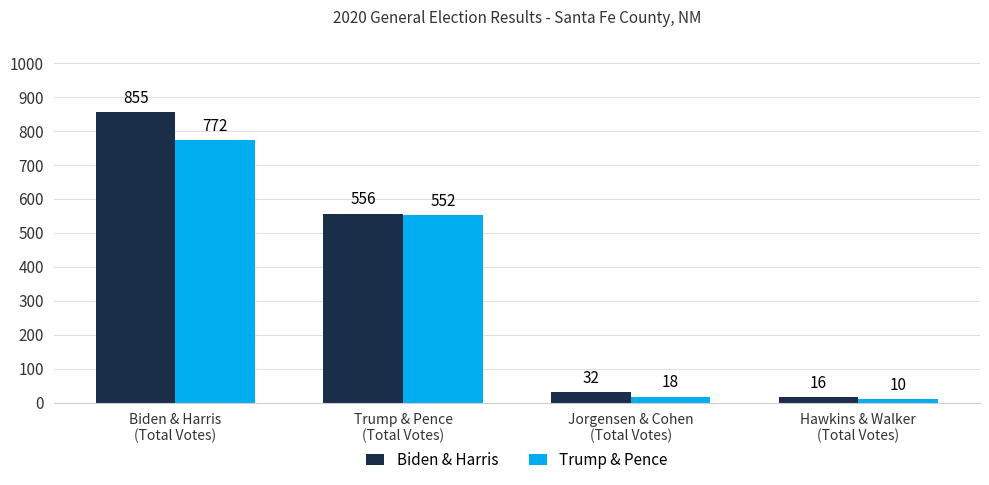

Which series has the largest range (max minus min)?

Biden & Harris